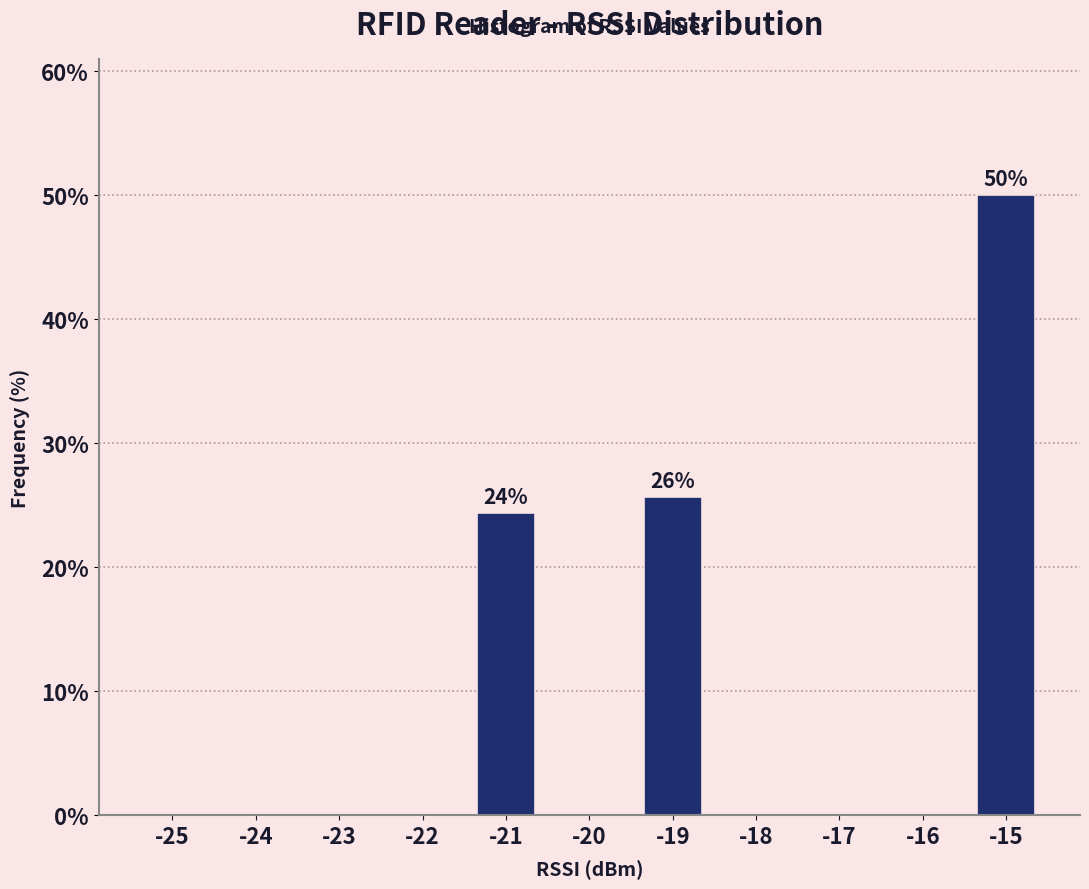

Reading right to left, what are all the values shown in this chart?

-15=50.0	-16=0.0	-17=0.0	-18=0.0	-19=25.6	-20=0.0	-21=24.4	-22=0.0	-23=0.0	-24=0.0	-25=0.0